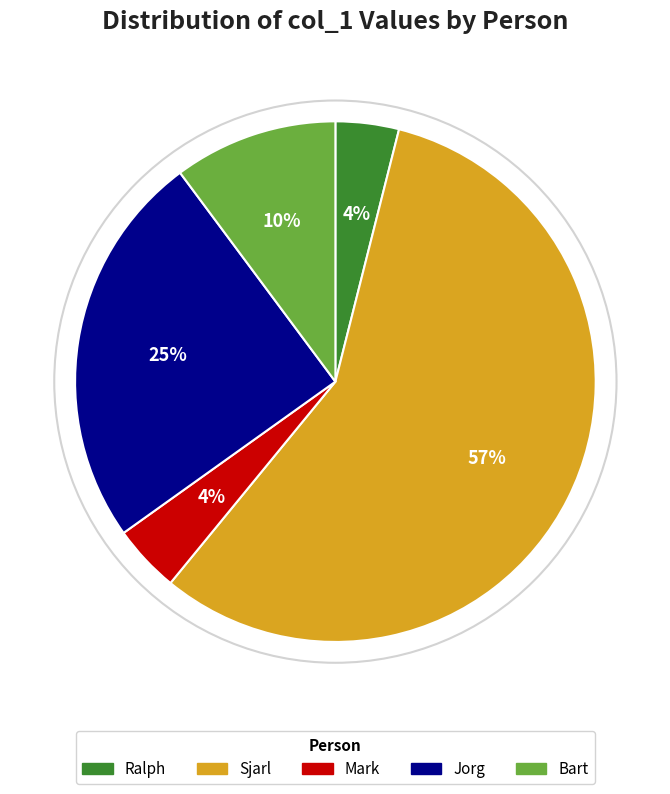

To the nearest percent, what percentage of the pie is Bart?

10%